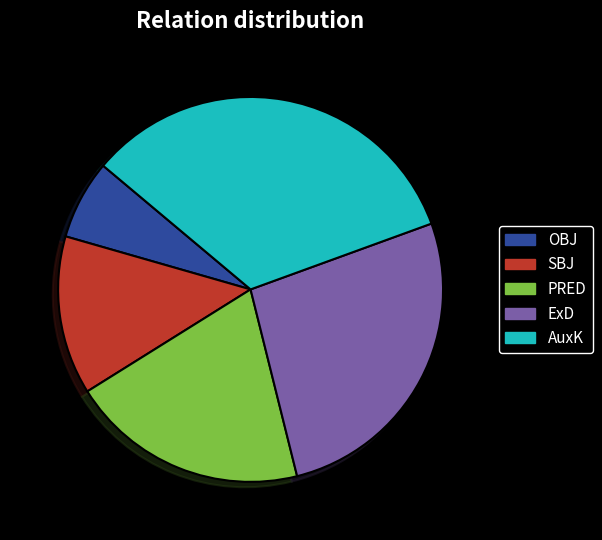

Is there a majority slice in this chart?

No